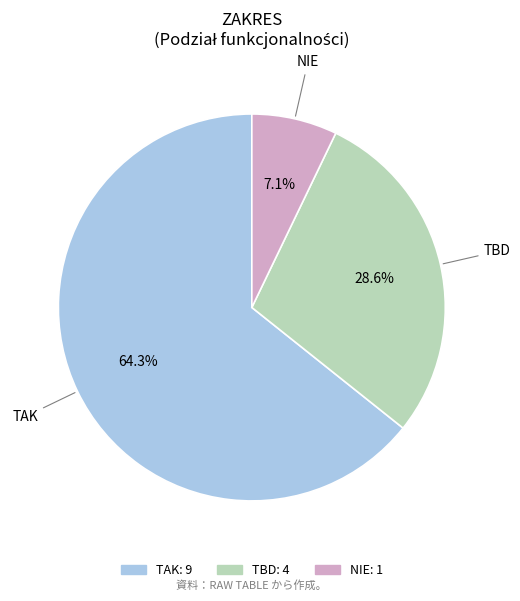

Which category has the smallest portion of the pie?

NIE